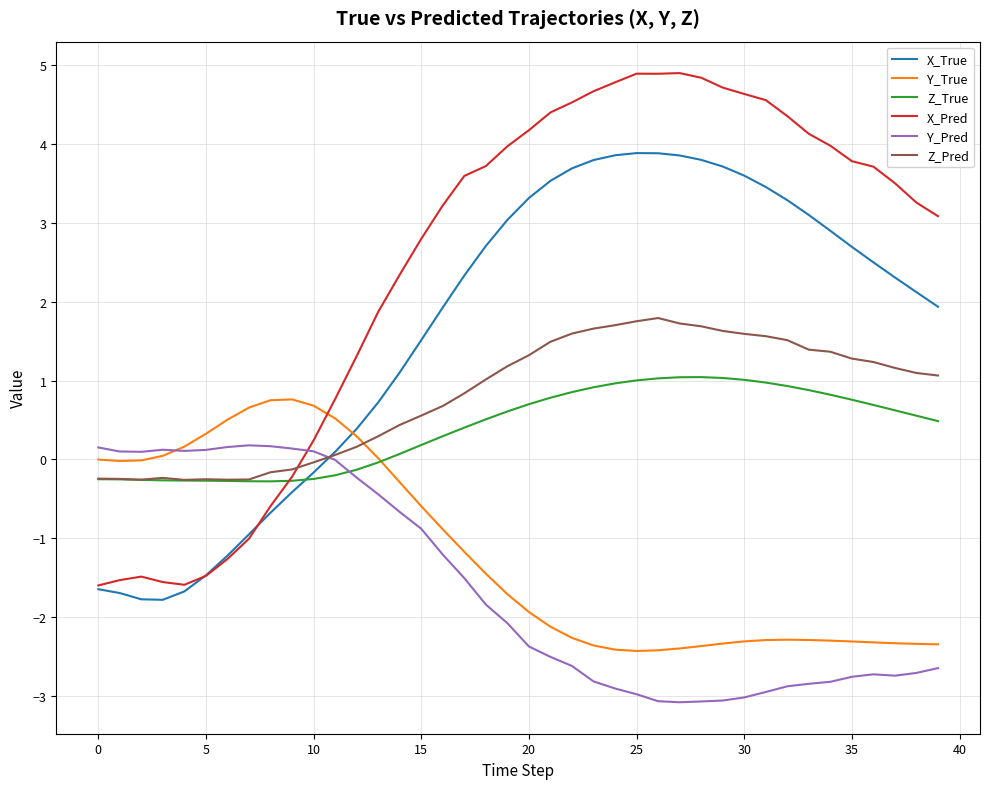

Which series has the largest total across all categories?

X_Pred